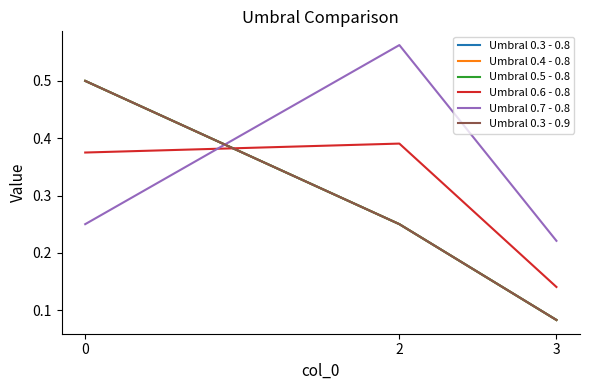

What is the value of the Umbral 0.7 - 0.8 point at the 2nd from the left?

0.6